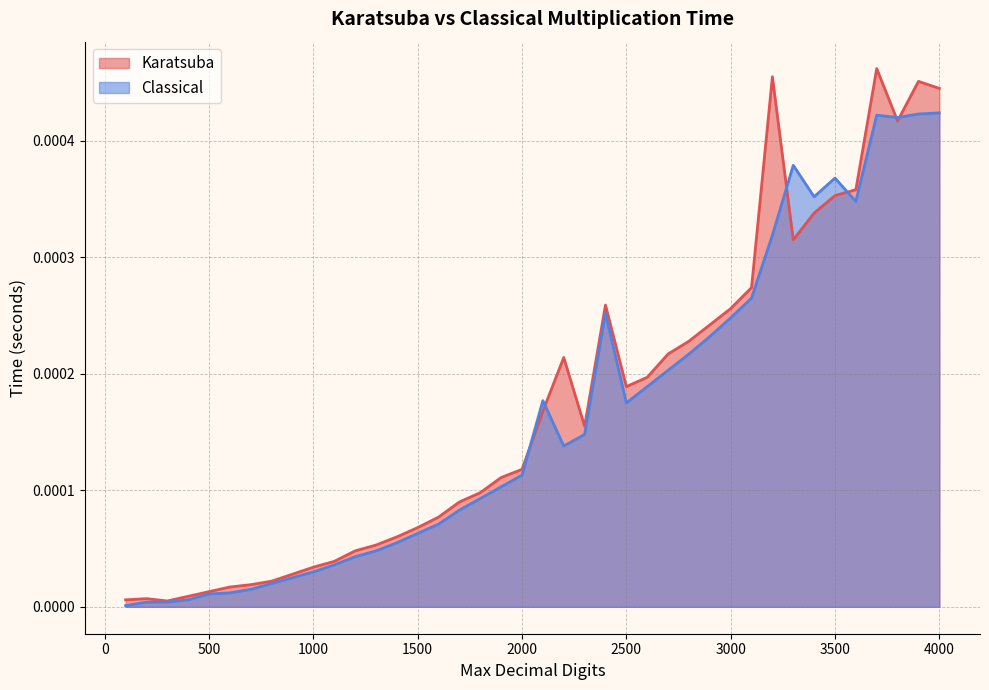

In Classical, how many points are lower than both neighbors (excluding endpoints)?

5